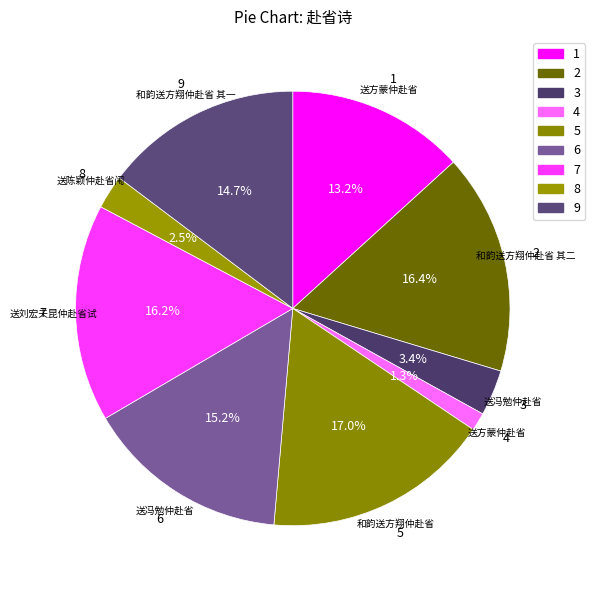

How many segments does this pie chart have?

9